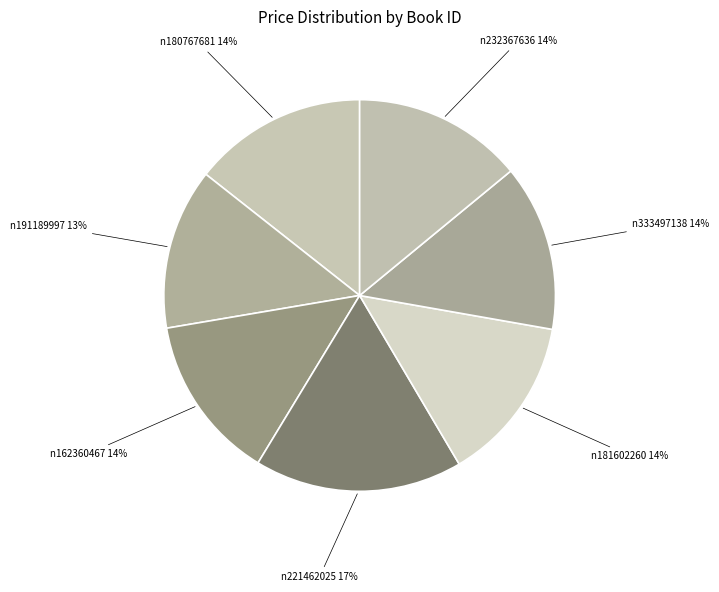

What is the ratio of the value at n181602260 to the value at n232367636?

1.0